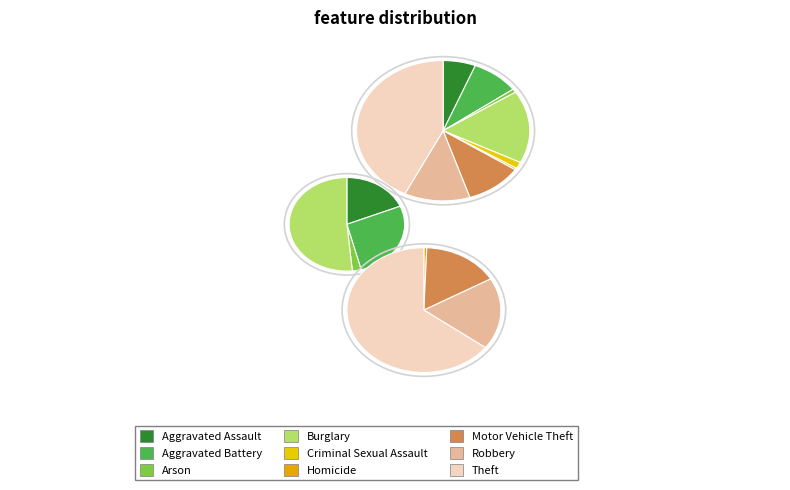

To the nearest percent, what is the difference between the largest and smallest slice percentages?

42%